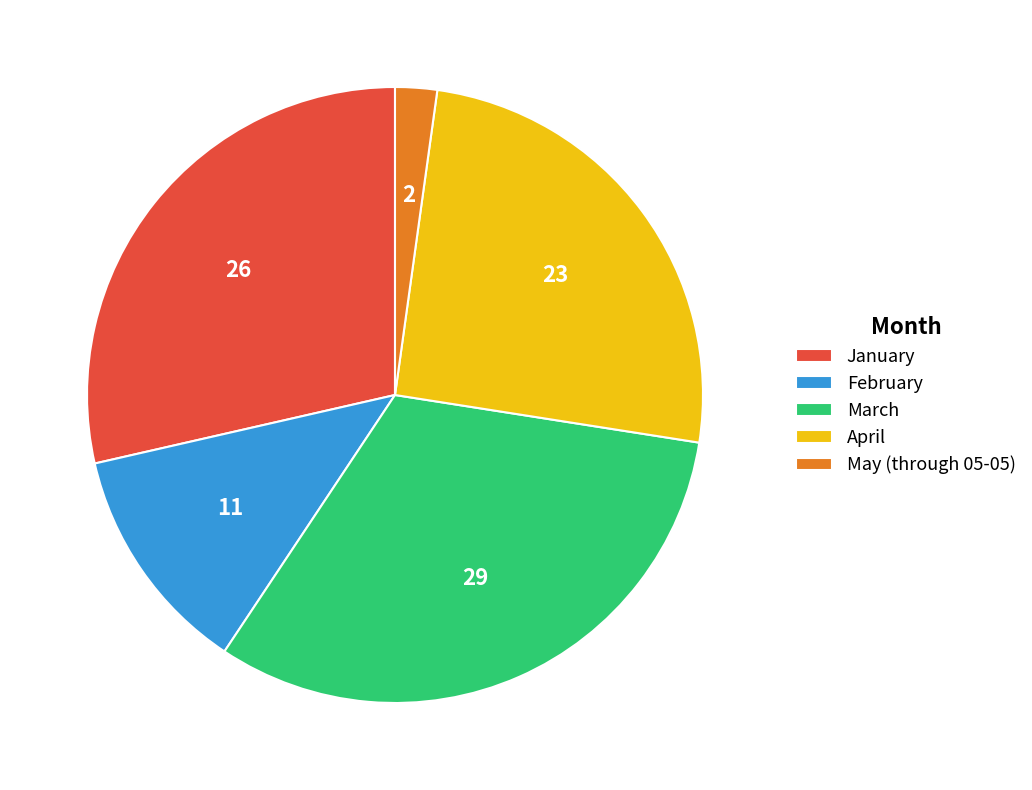

Does any single category account for the majority?

No